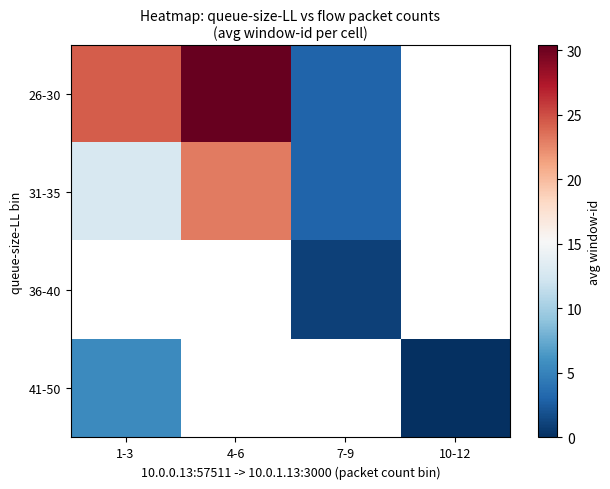

What is the difference between the maximum and minimum values in the 26-30 series?

27.4